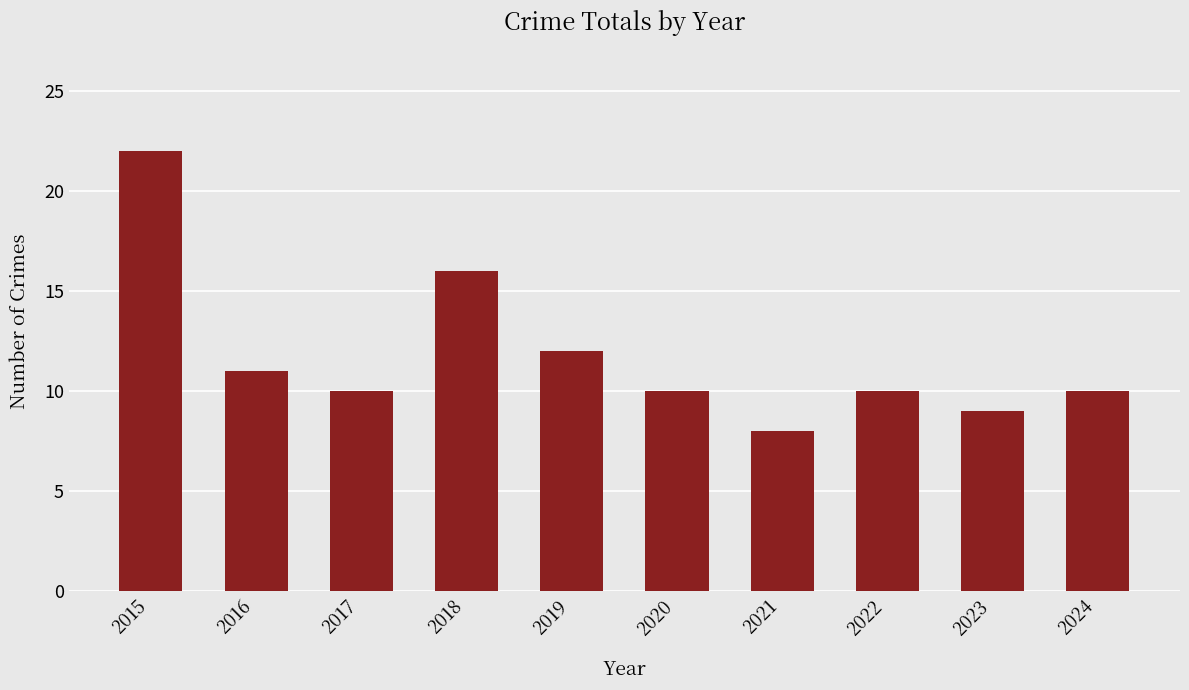

Does the chart contain stacked bars?

No